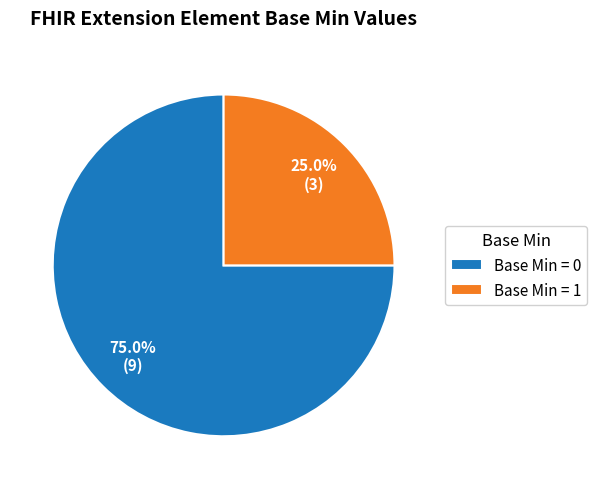

What is the ratio of the value at Base Min = 1 to the value at Base Min = 0?

0.3